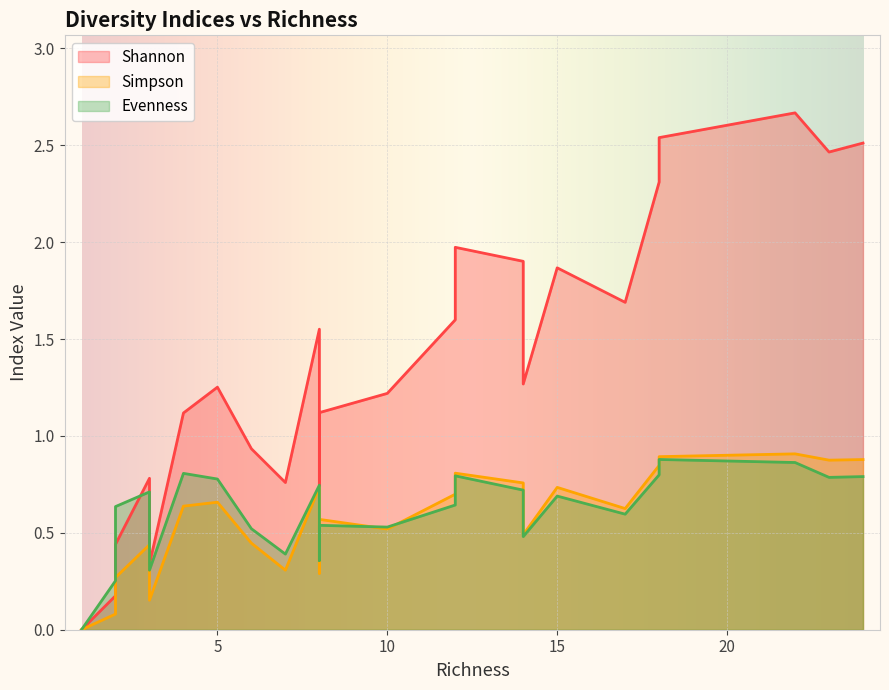

True or false: Evenness and Simpson intersect in this chart.

True